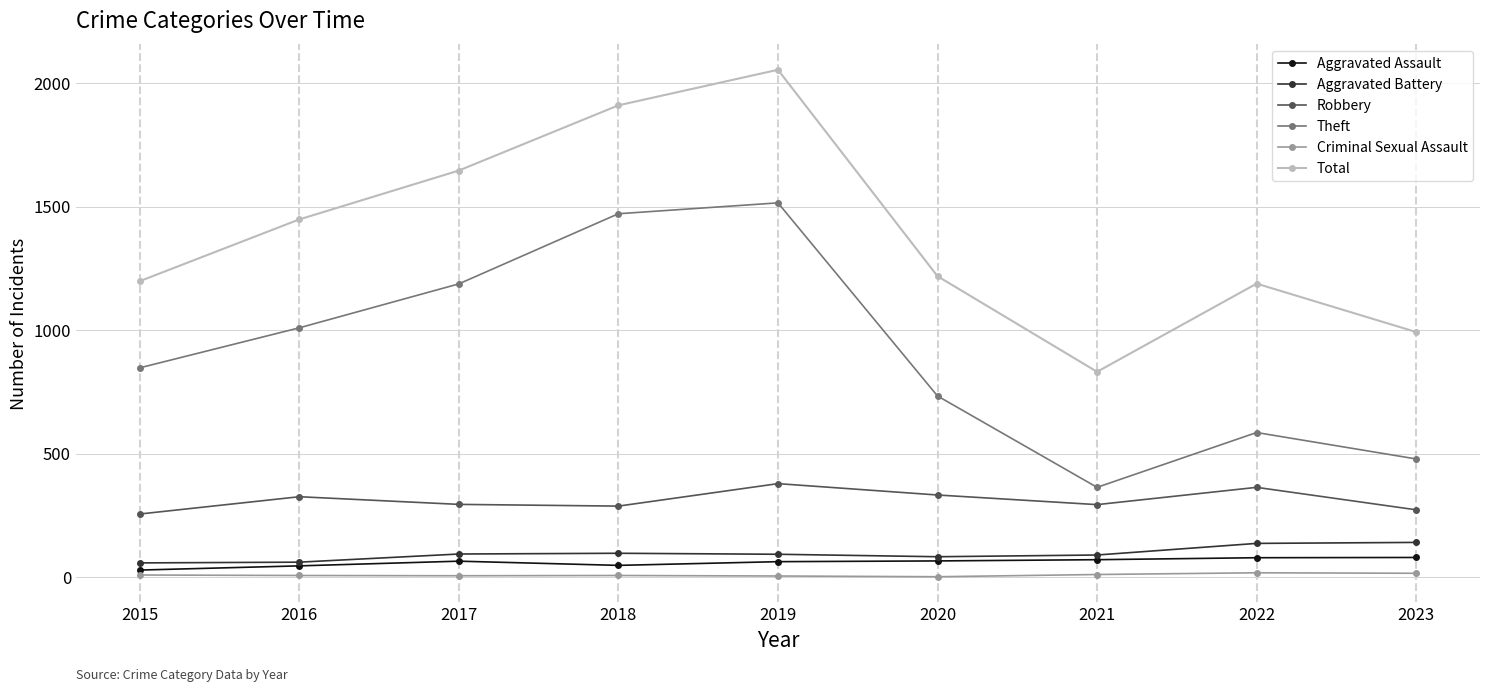

In Total, how many points are higher than both neighbors (excluding endpoints)?

2